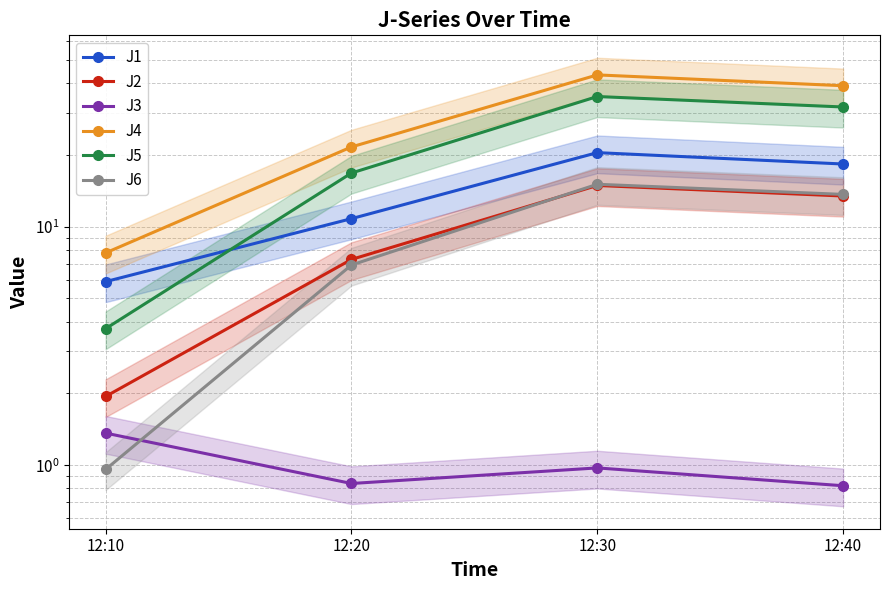

At how many categories does at least one series exceed 39?

2